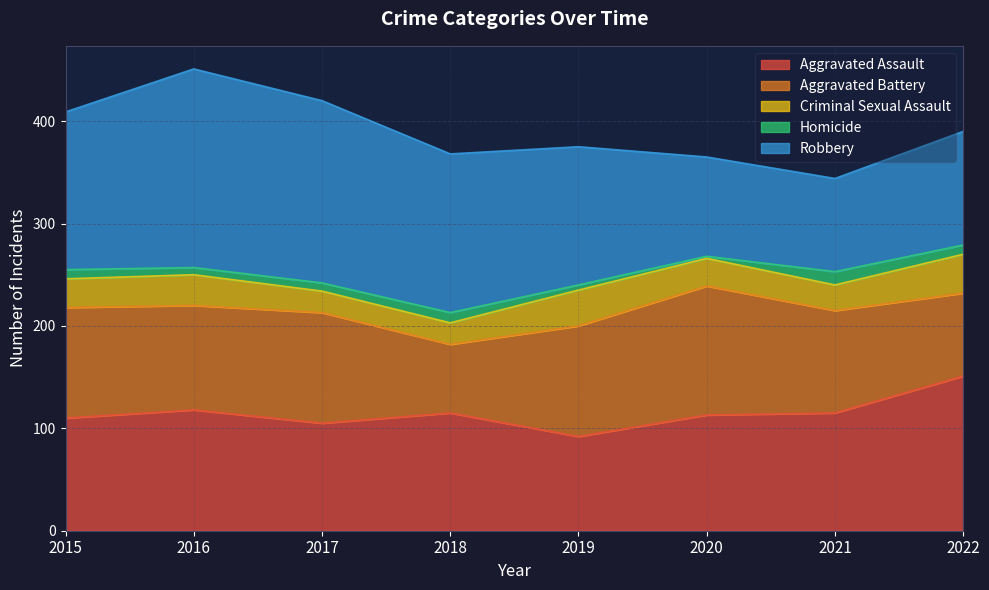

At how many categories does at least one series exceed 108?

8